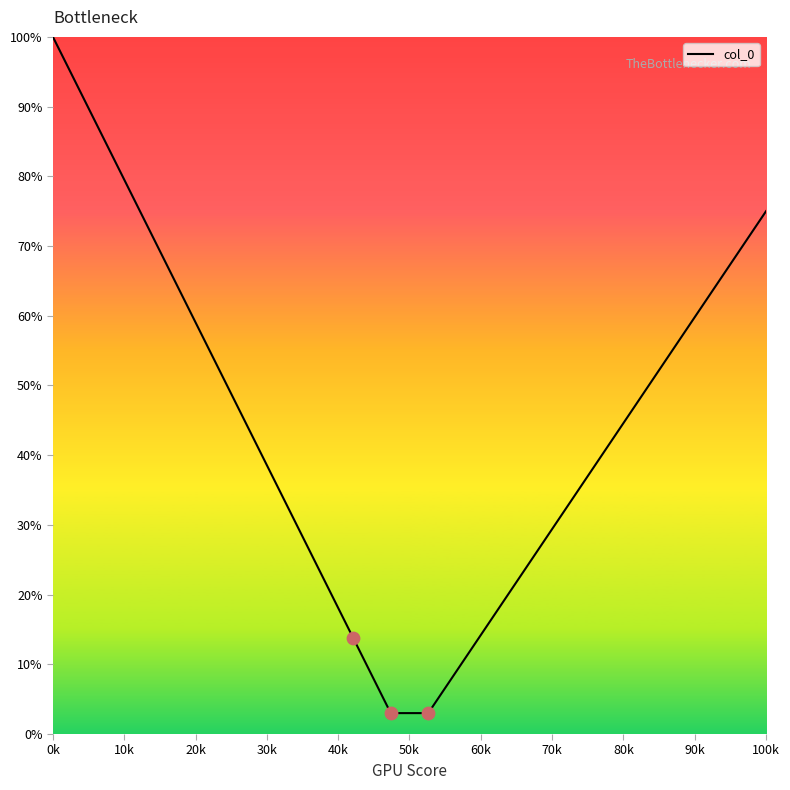

What is the minimum value shown in the chart?

3.0